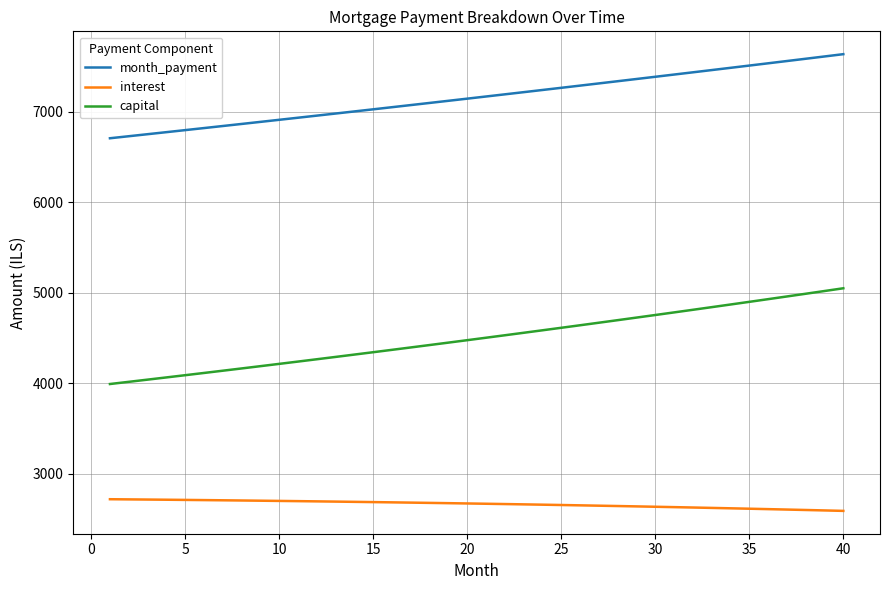

True or false: capital and month_payment cross at least once.

False